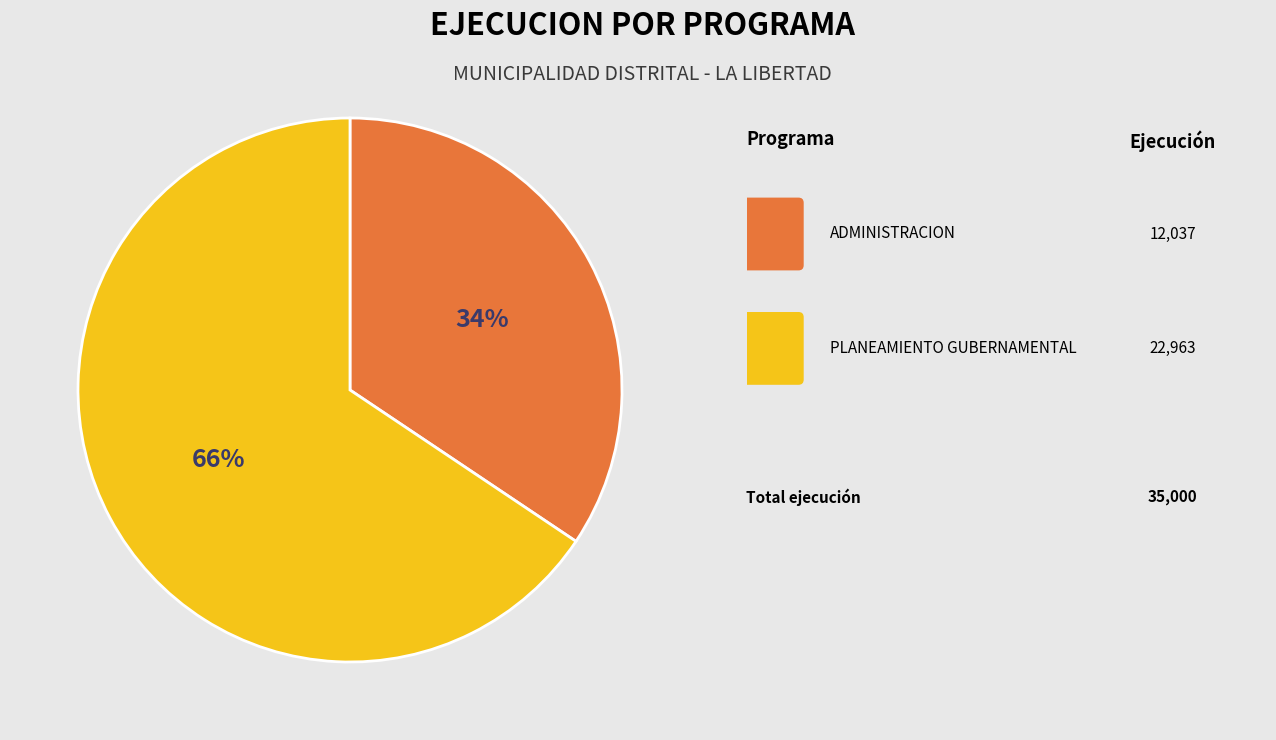

To the nearest percent, what is the average slice percentage?

50%